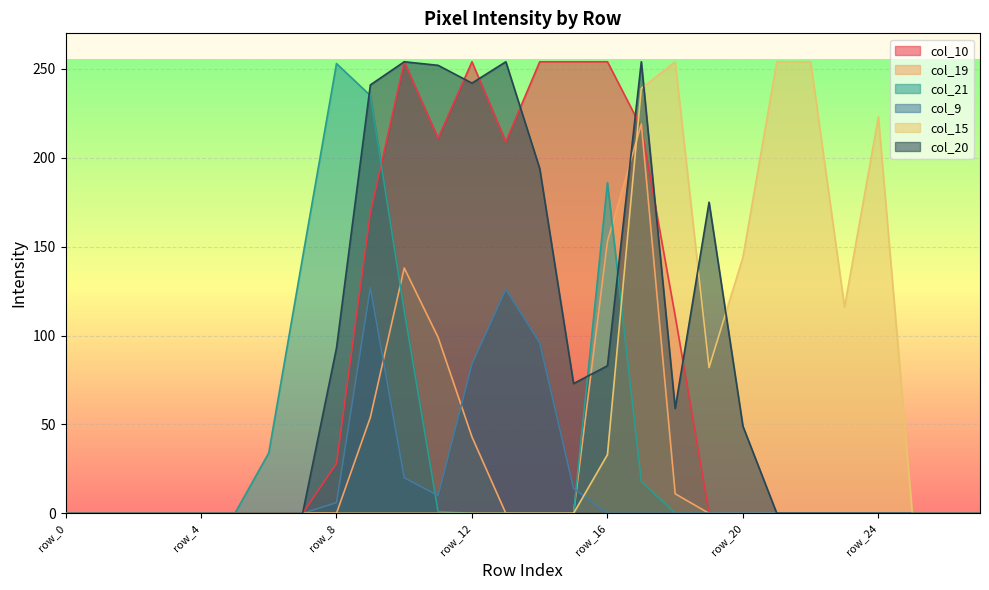

Reading left to right, what are all the values shown in this chart?

col_10: 0	0	0	0	0	0	0	0	28	169	254	211	254	209	254	254	254	217	111	0	0	0	0	0	0	0	0	0
col_19: 0	0	0	0	0	0	0	0	0	54	138	99	43	0	0	0	153	219	11	0	0	0	0	0	0	0	0	0
col_21: 0	0	0	0	0	0	34	144	253	235	114	1	0	0	0	0	186	18	0	0	0	0	0	0	0	0	0	0
col_9: 0	0	0	0	0	0	0	0	6	127	20	10	84	126	96	14	0	0	0	0	0	0	0	0	0	0	0	0
col_15: 0	0	0	0	0	0	0	0	0	0	0	0	0	0	0	0	33	239	254	82	144	254	254	116	223	0	0	0
col_20: 0	0	0	0	0	0	0	0	93	241	254	252	242	254	194	73	83	254	59	175	49	0	0	0	0	0	0	0